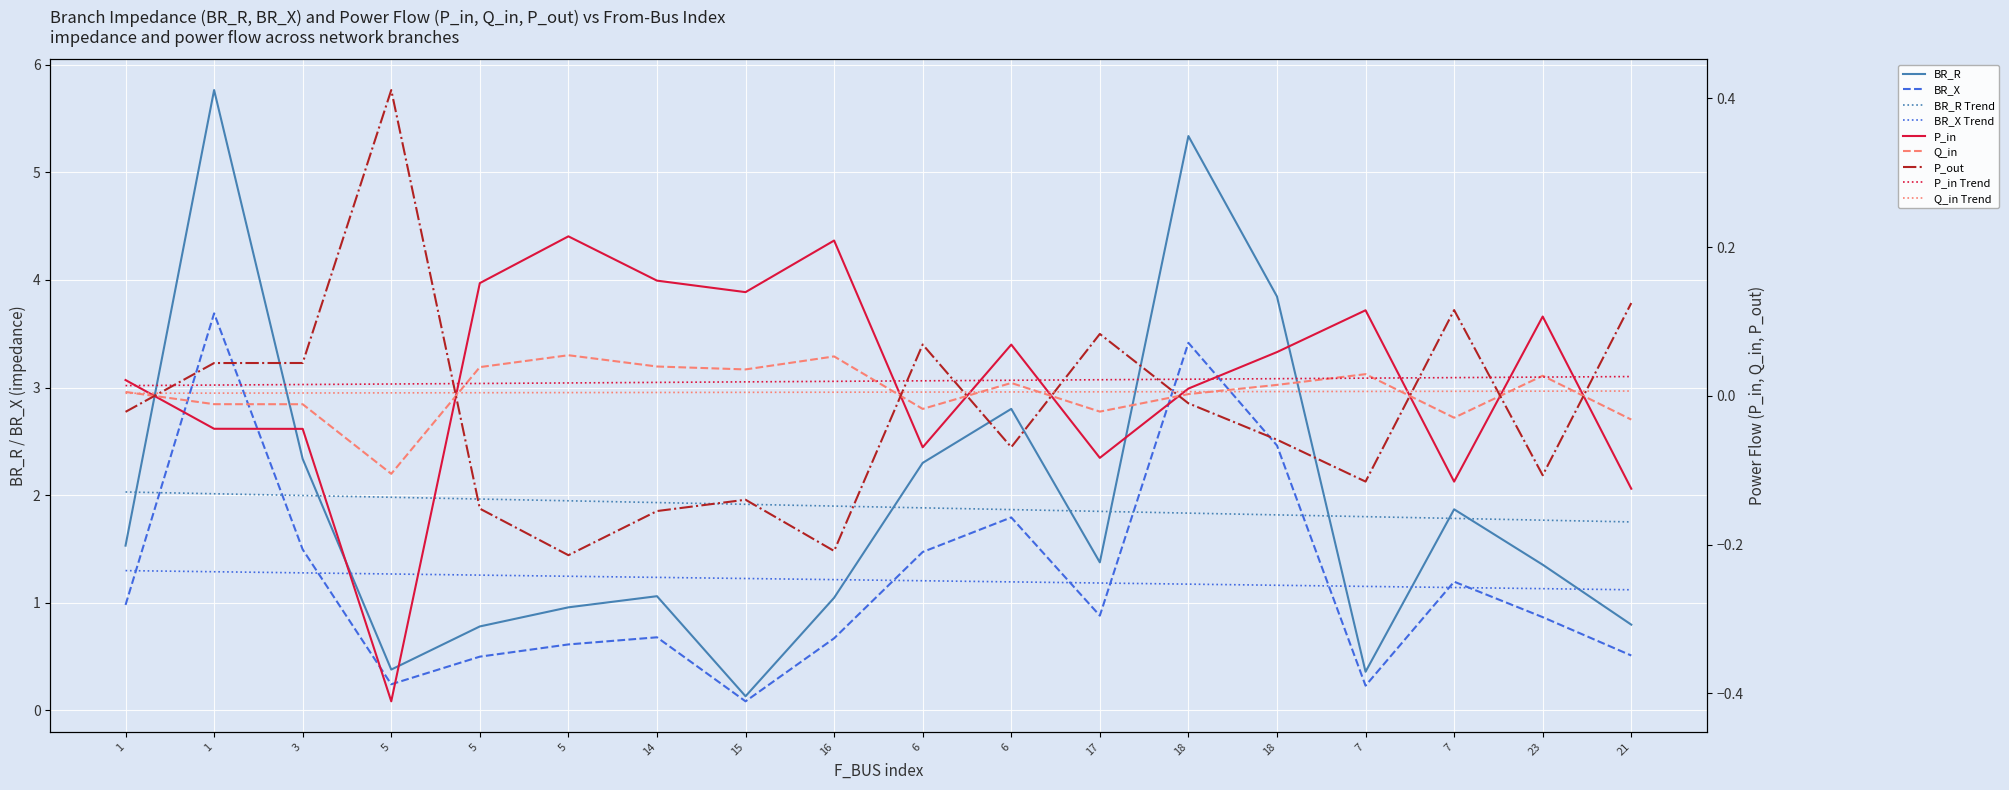

Where is the first local maximum for Q_in?

5